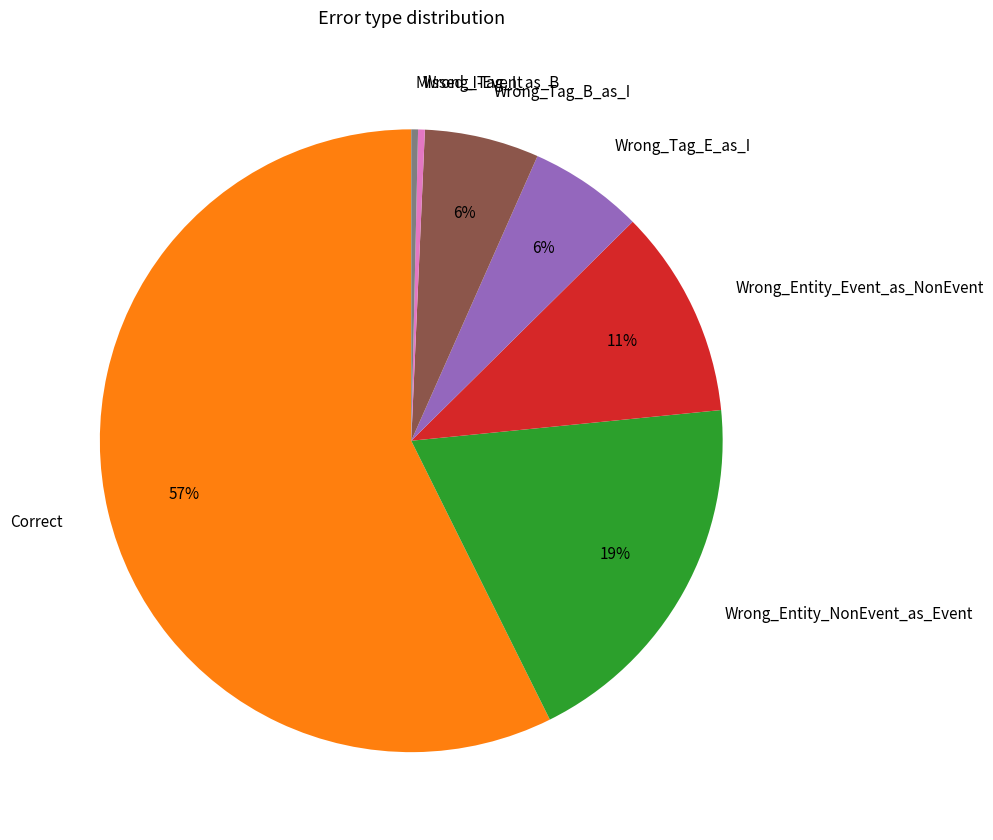

Is it true that Correct is 57% of the pie?

True